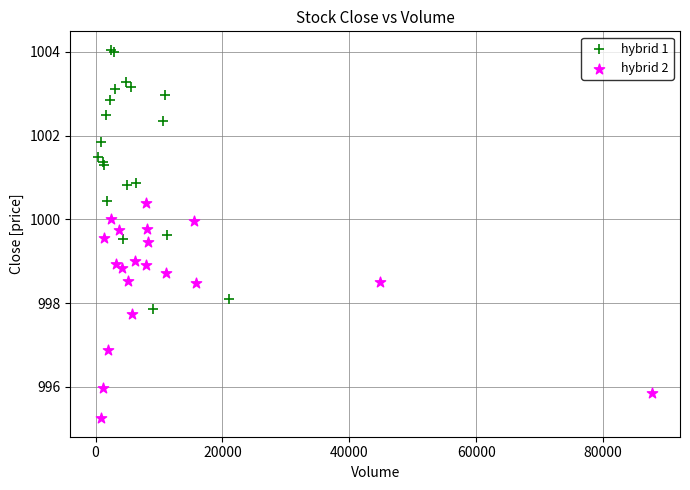

What are all the series names shown in the legend?

hybrid 1, hybrid 2